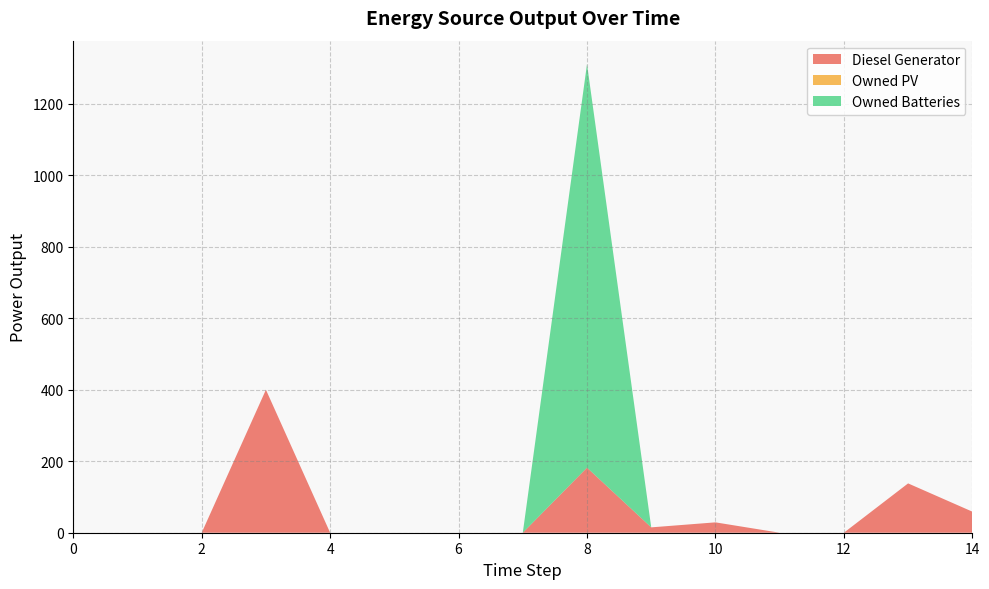

Reading right to left, list all the values displayed in this chart.

Diesel Generator: 14=59	13=138	12=0	11=0	10=29	9=15	8=182	7=0	6=0	5=0	4=0	3=400	2=0	1=0	0=0
Owned PV: 14=0	13=0	12=0	11=0	10=0	9=0	8=0	7=0	6=0	5=0	4=0	3=0	2=0	1=0	0=0
Owned Batteries: 14=0	13=0	12=0	11=0	10=0	9=0	8=1129	7=0	6=0	5=0	4=0	3=0	2=0	1=0	0=0